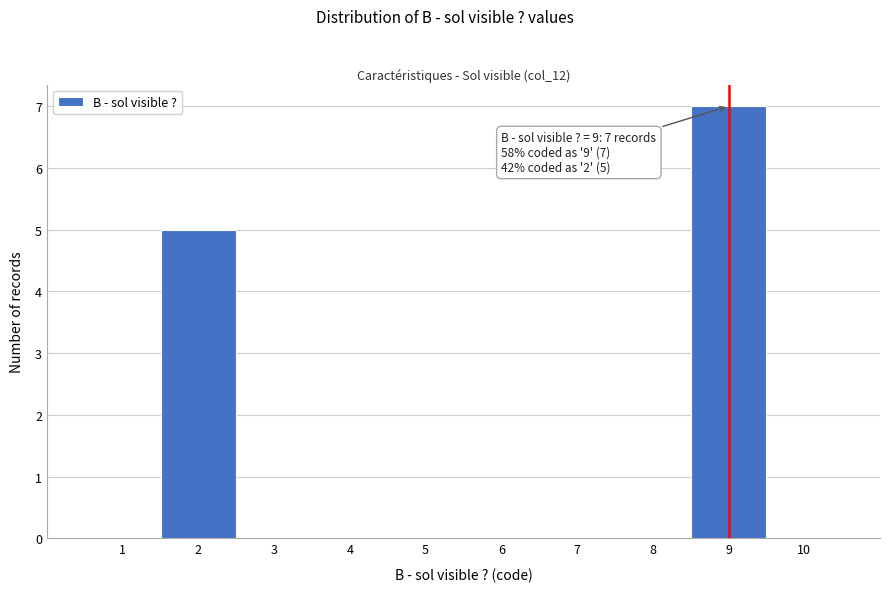

Over which range of the x-axis is the bar tallest?

8.5 to 9.5